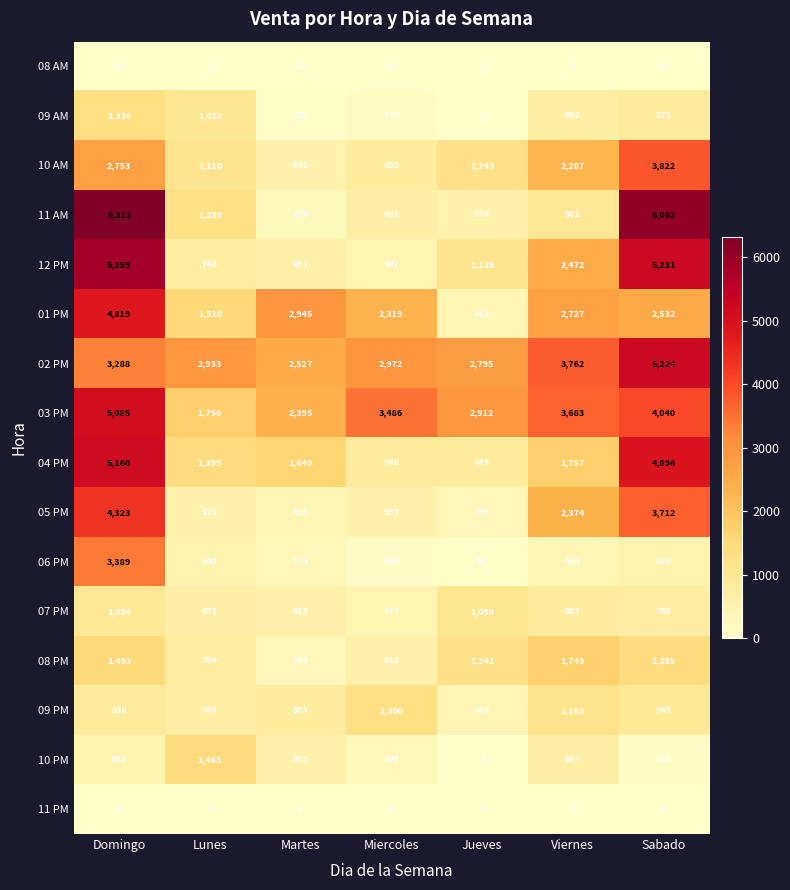

True or false: 08 PM has a value of 2216 at Jueves.

False